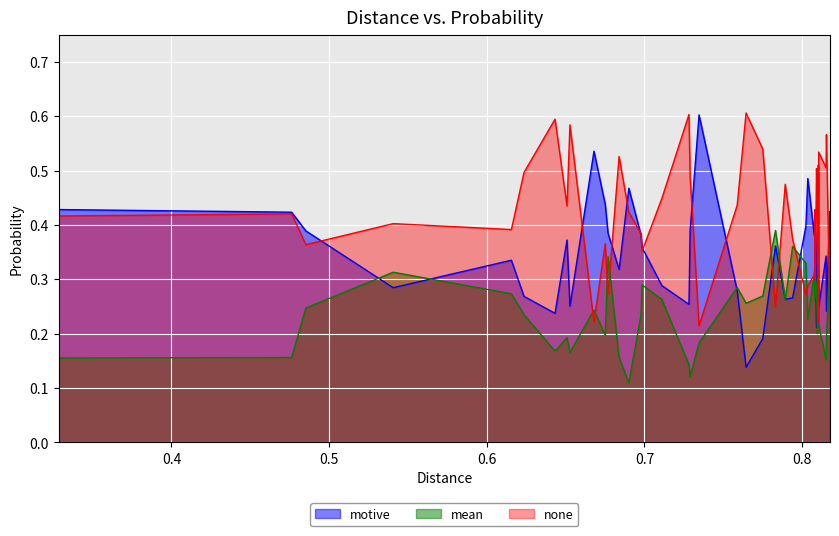

Which series has the largest total across all categories?

none